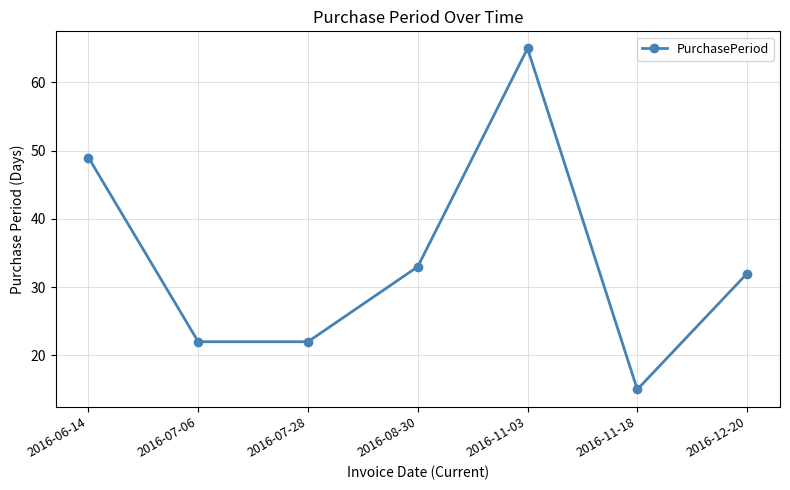

Where is the data nearest to the value 40?

2016-08-30